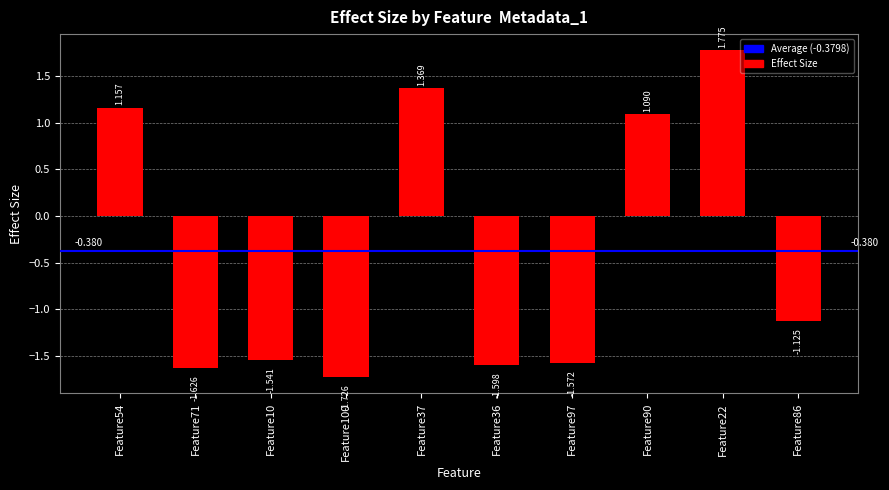

List the labels in order of value, largest first.

Feature22, Feature37, Feature54, Feature90, Feature86, Feature10, Feature97, Feature36, Feature71, Feature100